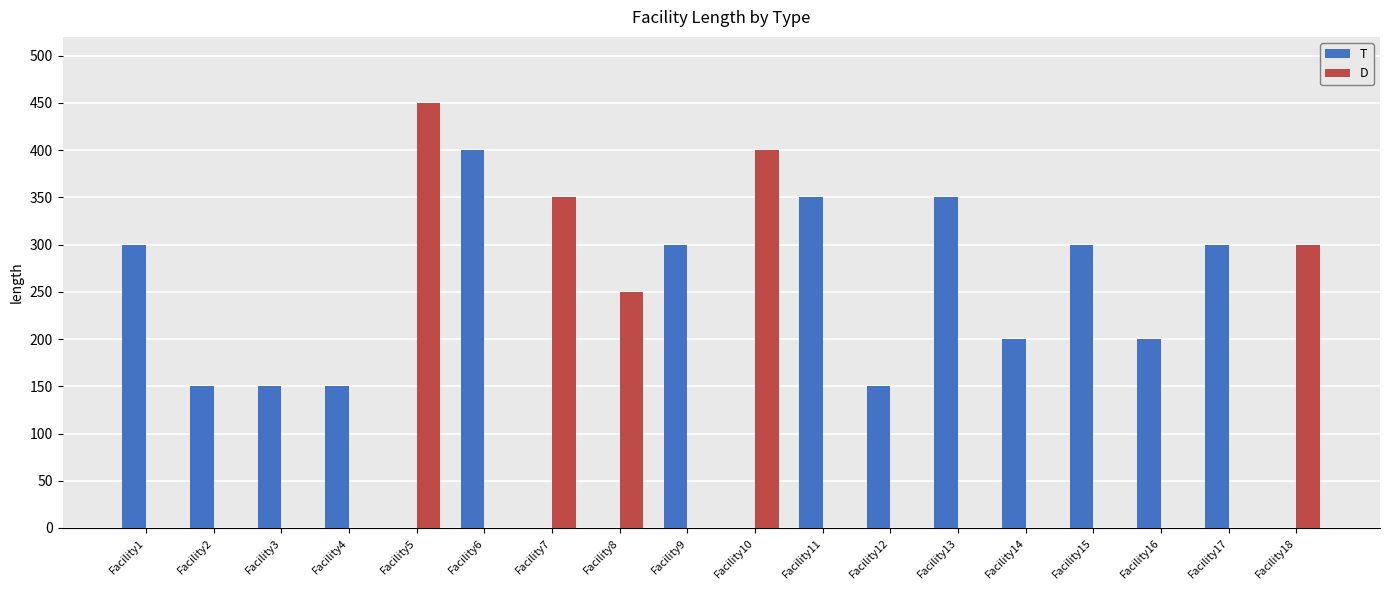

Reading left to right, what are all the values shown in this chart?

T: Facility1=300	Facility2=150	Facility3=150	Facility4=150	Facility5=0	Facility6=400	Facility7=0	Facility8=0	Facility9=300	Facility10=0	Facility11=350	Facility12=150	Facility13=350	Facility14=200	Facility15=300	Facility16=200	Facility17=300	Facility18=0
D: Facility1=0	Facility2=0	Facility3=0	Facility4=0	Facility5=450	Facility6=0	Facility7=350	Facility8=250	Facility9=0	Facility10=400	Facility11=0	Facility12=0	Facility13=0	Facility14=0	Facility15=0	Facility16=0	Facility17=0	Facility18=300